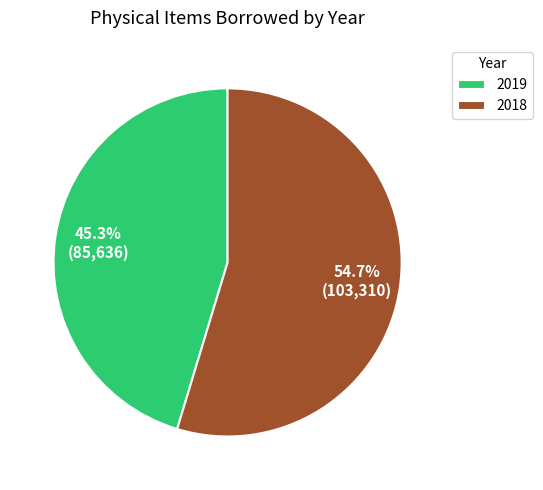

Does 2018 account for over 50% of the chart?

Yes